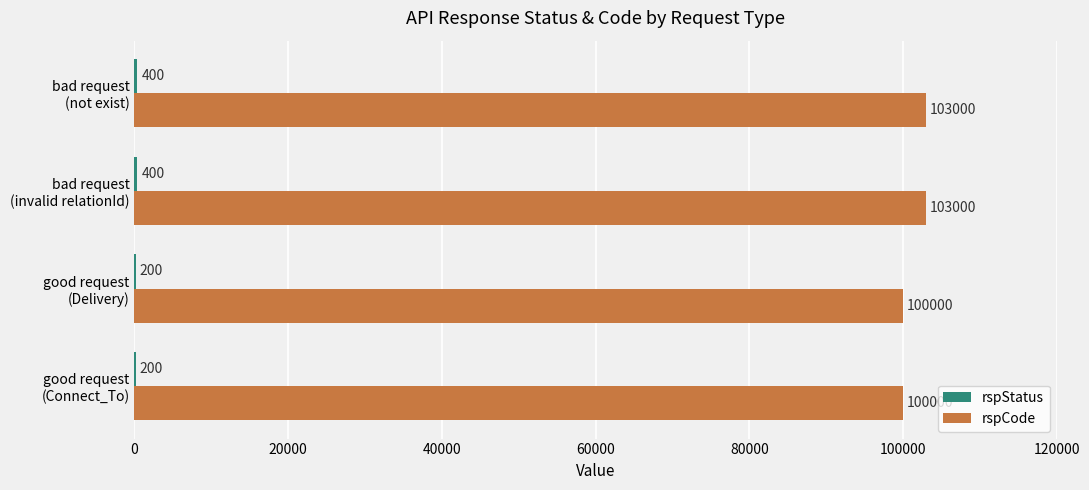

How many rspCode values are between 100000 and 103000?

4